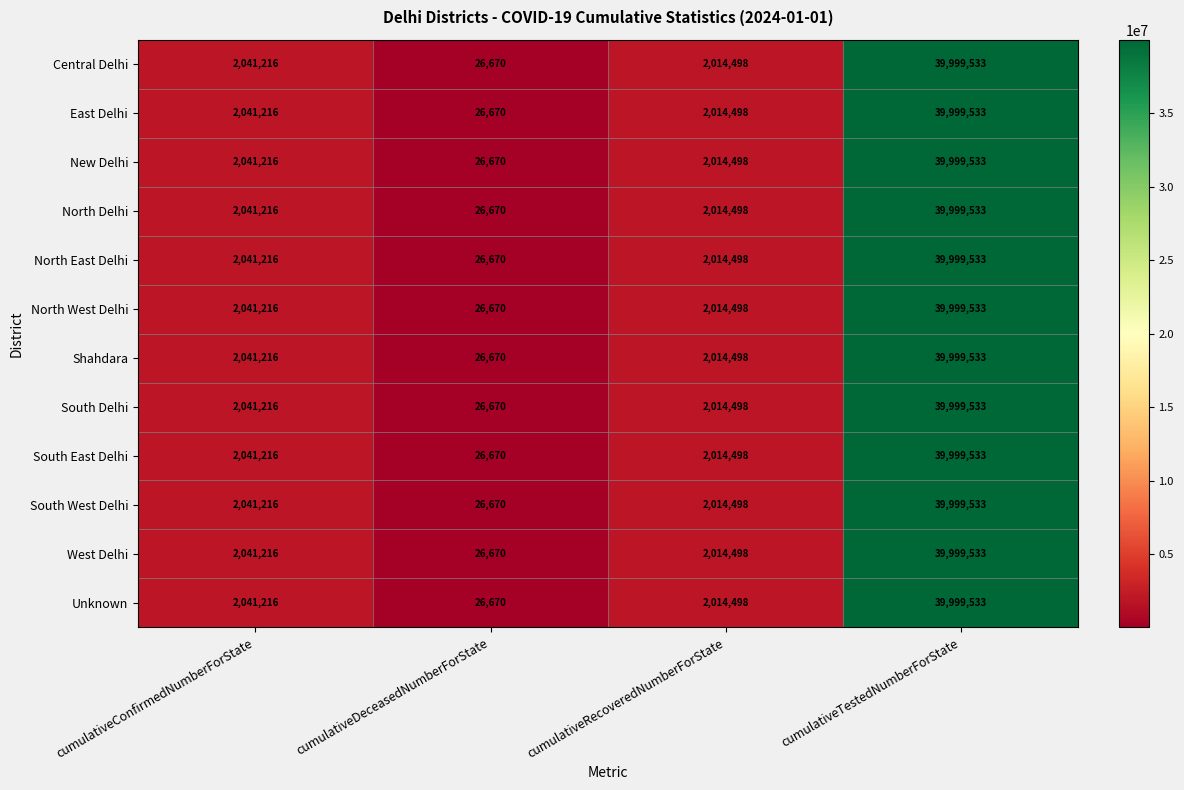

Which label corresponds to the smallest value in the chart?

cumulativeDeceasedNumberForState